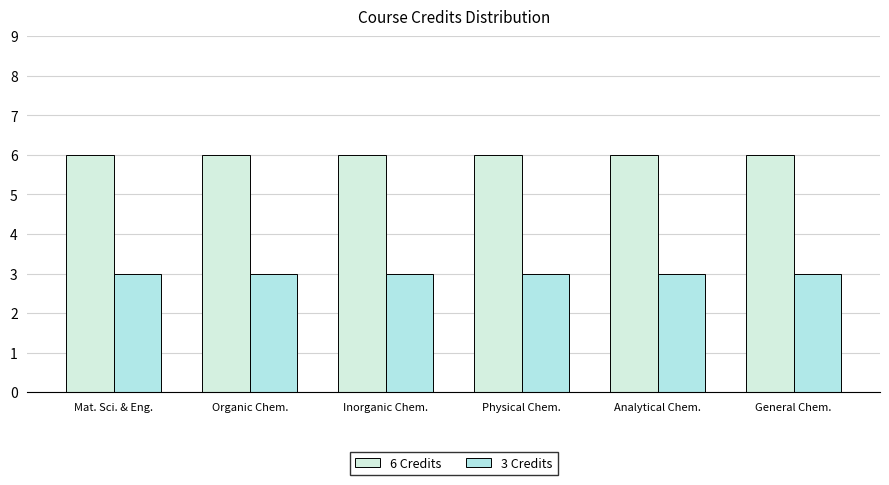

Are the bars horizontal?

No